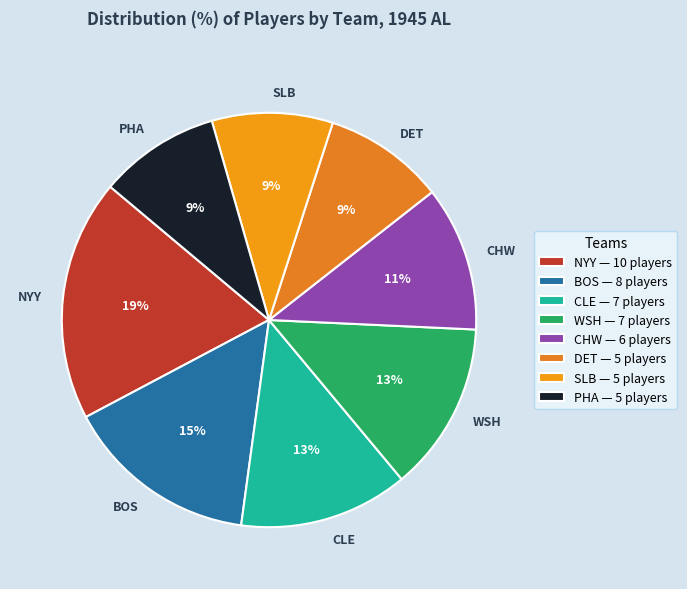

To the nearest percent, what is the average slice percentage?

12%